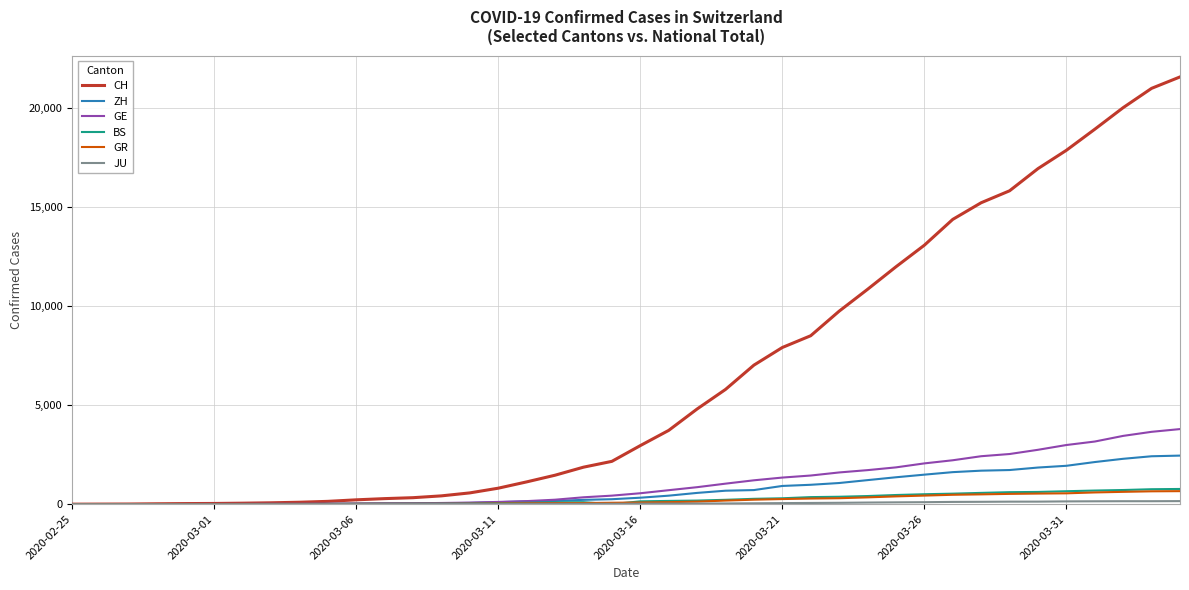

Which series has the widest spread of values?

CH